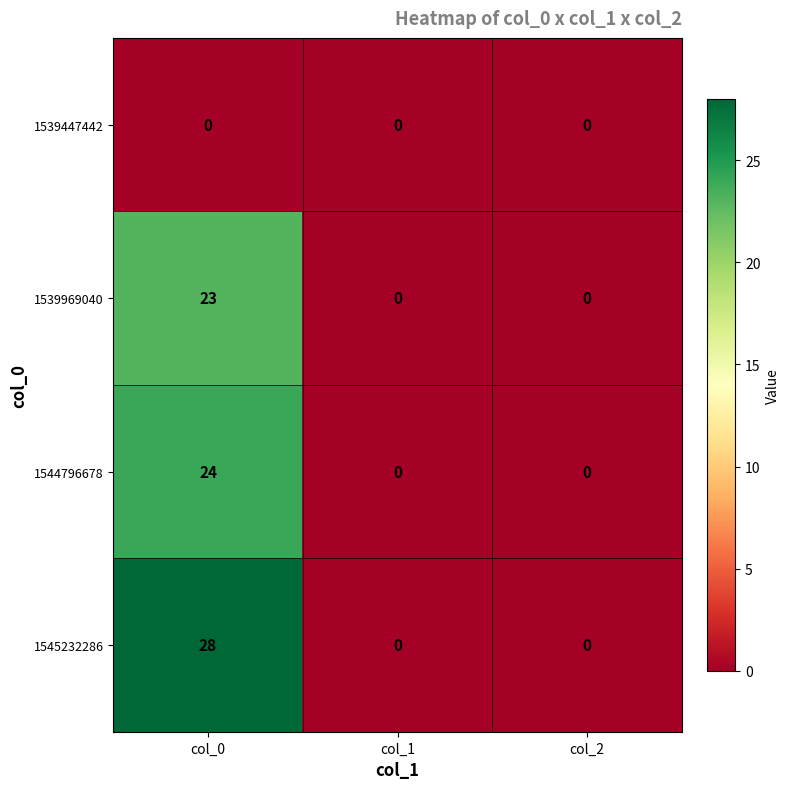

Which series has the widest spread of values?

1545232286